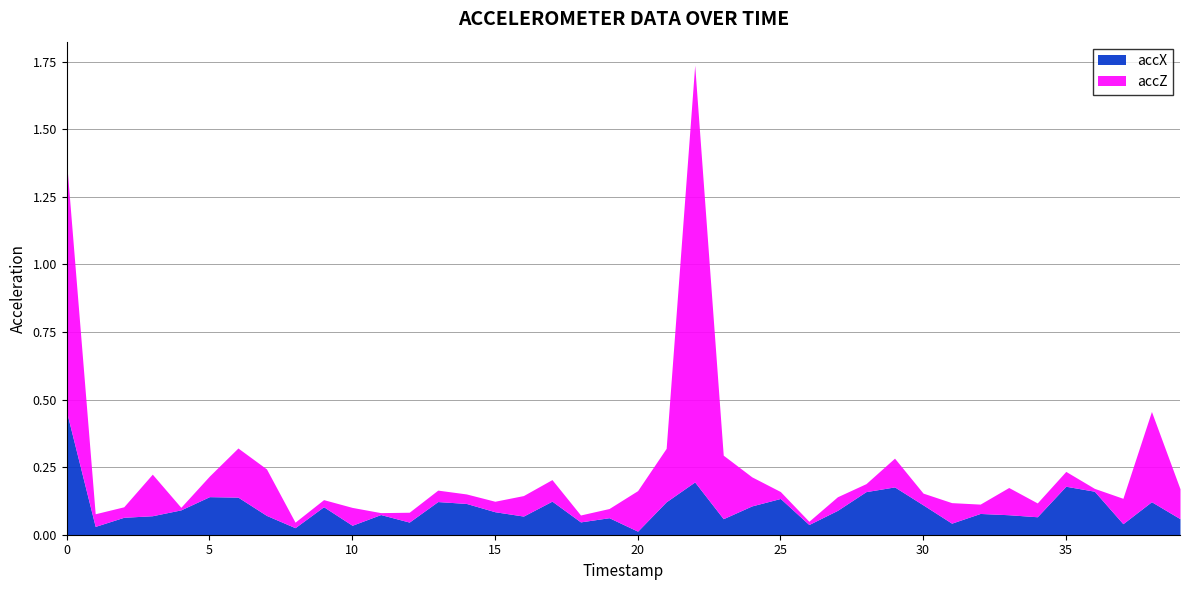

True or false: accX and accZ intersect in this chart.

True